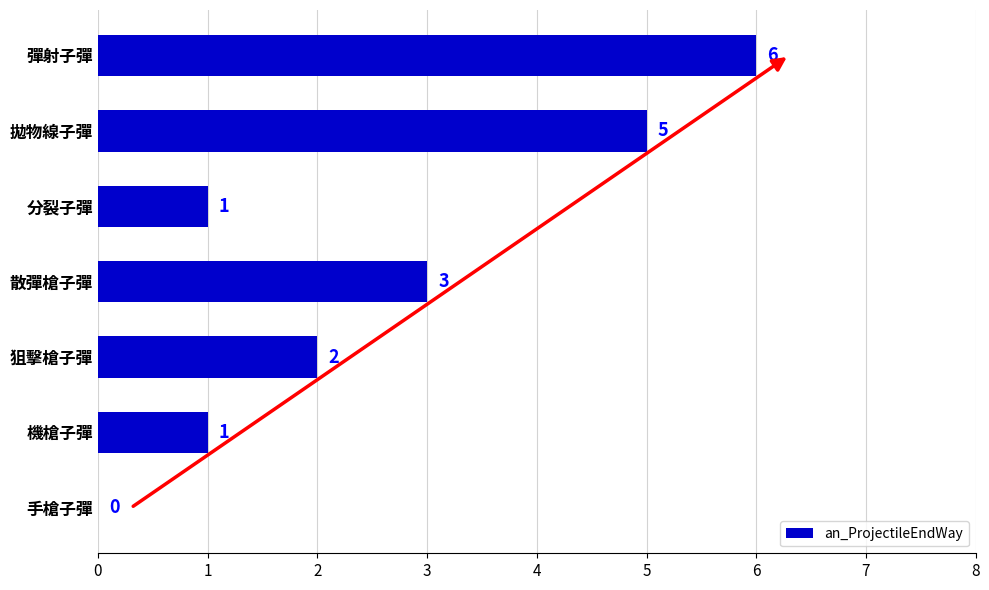

Reading bottom to top, what are all the values shown in this chart?

手槍子彈=0	機槍子彈=1	狙擊槍子彈=2	散彈槍子彈=3	分裂子彈=1	拋物線子彈=5	彈射子彈=6